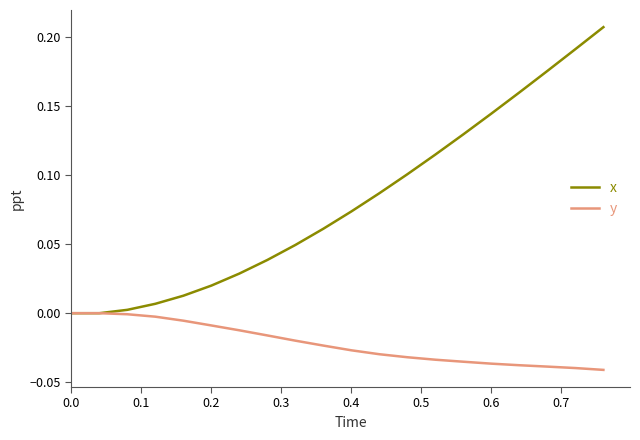

List the series in order of their peak value, lowest first.

y, x